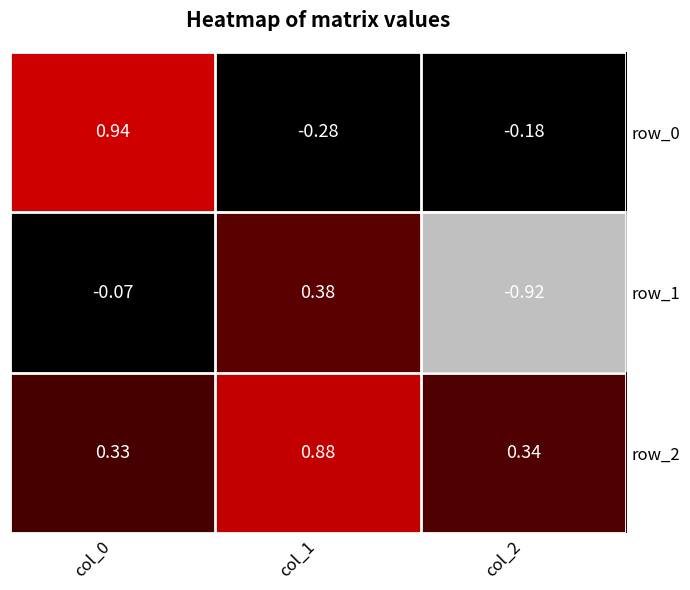

Count the number of data series in this chart.

3